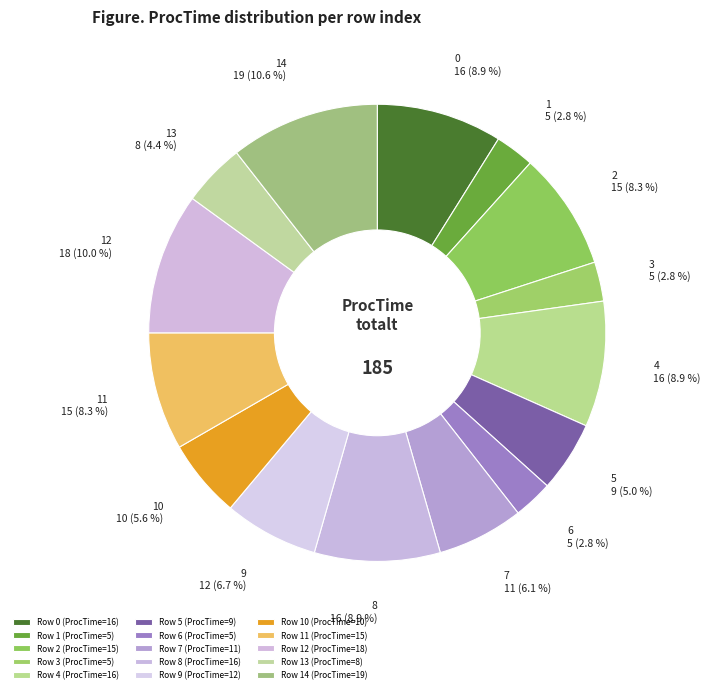

How many slices are in this pie chart?

15